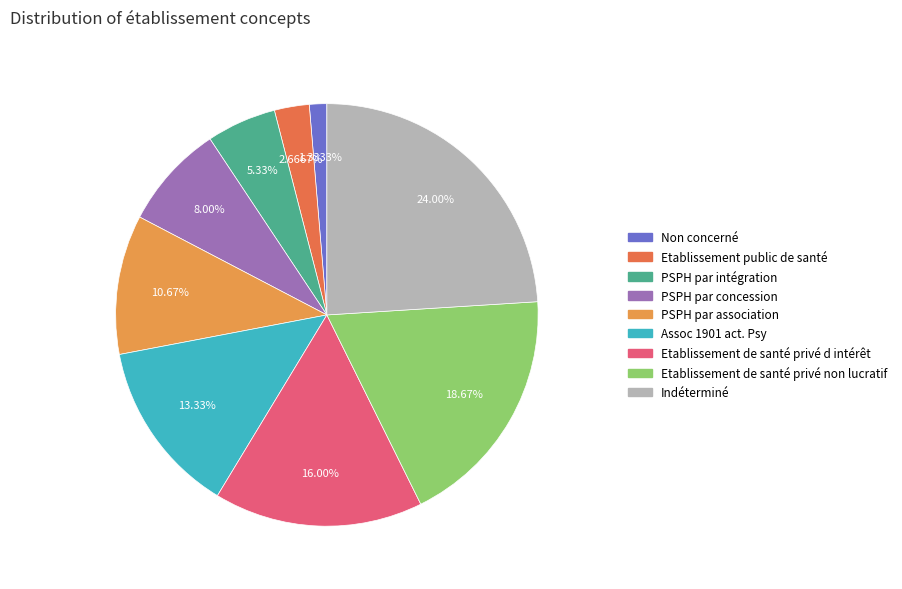

To the nearest percent, what is the combined percentage of Non concerné and Assoc 1901 act. Psy?

15%